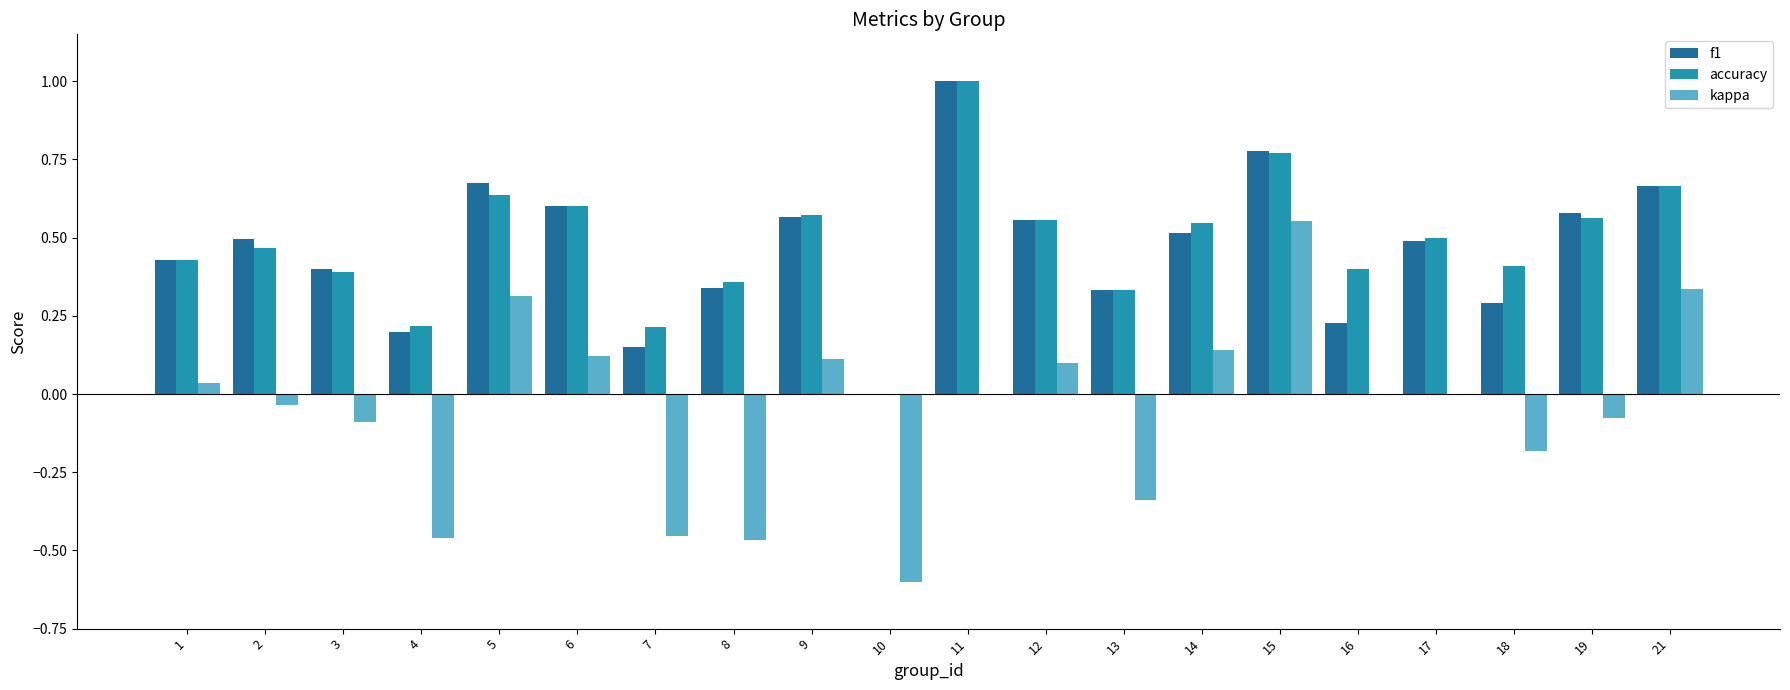

The kappa series shows 0.1 at 12. True or false?

True